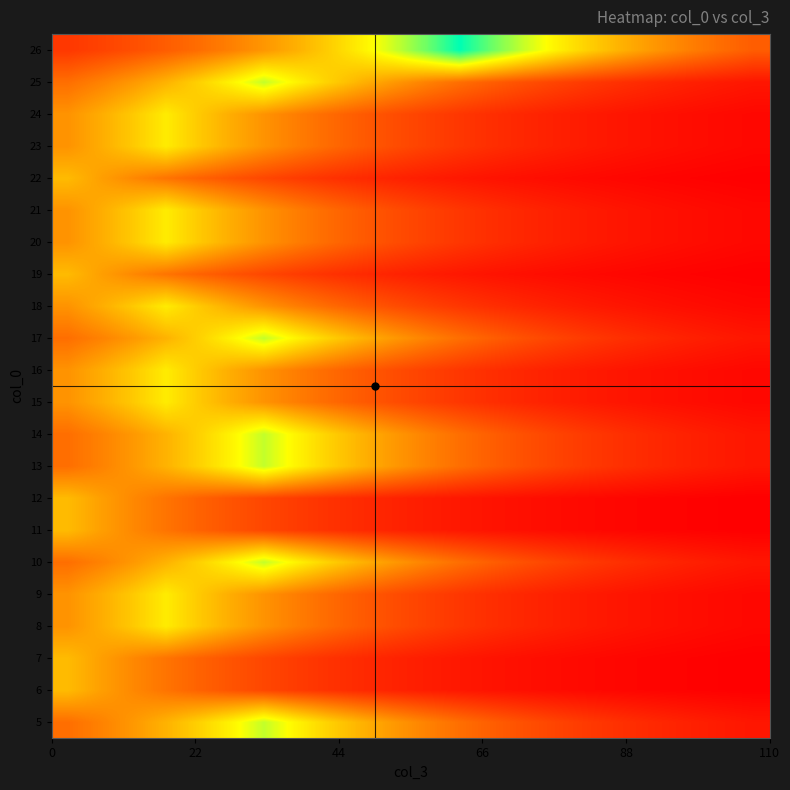

Reading left to right, transcribe all the data shown in this chart.

5: 2.4	2.8	3.3	3.8	4.4	5.2	6.0	5.2	4.4	3.8	3.3	2.8	2.4	2.1	1.8	1.6	1.3	1.2	1.0	0.9	0.7	0.6
6: 4.0	3.4	3.0	2.6	2.2	1.9	1.6	1.4	1.2	1.0	0.9	0.8	0.7	0.6	0.5	0.4	0.4	0.3	0.3	0.2	0.2	0.2
7: 4.0	3.4	3.0	2.6	2.2	1.9	1.6	1.4	1.2	1.0	0.9	0.8	0.7	0.6	0.5	0.4	0.4	0.3	0.3	0.2	0.2	0.2
8: 3.2	3.7	4.3	5.0	4.3	3.7	3.2	2.7	2.4	2.0	1.7	1.5	1.3	1.1	1.0	0.8	0.7	0.6	0.5	0.5	0.4	0.3
9: 3.2	3.7	4.3	5.0	4.3	3.7	3.2	2.7	2.4	2.0	1.7	1.5	1.3	1.1	1.0	0.8	0.7	0.6	0.5	0.5	0.4	0.3
10: 2.4	2.8	3.3	3.8	4.4	5.2	6.0	5.2	4.4	3.8	3.3	2.8	2.4	2.1	1.8	1.6	1.3	1.2	1.0	0.9	0.7	0.6
11: 4.0	3.4	3.0	2.6	2.2	1.9	1.6	1.4	1.2	1.0	0.9	0.8	0.7	0.6	0.5	0.4	0.4	0.3	0.3	0.2	0.2	0.2
12: 4.0	3.4	3.0	2.6	2.2	1.9	1.6	1.4	1.2	1.0	0.9	0.8	0.7	0.6	0.5	0.4	0.4	0.3	0.3	0.2	0.2	0.2
13: 2.4	2.8	3.3	3.8	4.4	5.2	6.0	5.2	4.4	3.8	3.3	2.8	2.4	2.1	1.8	1.6	1.3	1.2	1.0	0.9	0.7	0.6
14: 2.4	2.8	3.3	3.8	4.4	5.2	6.0	5.2	4.4	3.8	3.3	2.8	2.4	2.1	1.8	1.6	1.3	1.2	1.0	0.9	0.7	0.6
15: 3.2	3.7	4.3	5.0	4.3	3.7	3.2	2.7	2.4	2.0	1.7	1.5	1.3	1.1	1.0	0.8	0.7	0.6	0.5	0.5	0.4	0.3
16: 3.2	3.7	4.3	5.0	4.3	3.7	3.2	2.7	2.4	2.0	1.7	1.5	1.3	1.1	1.0	0.8	0.7	0.6	0.5	0.5	0.4	0.3
17: 2.4	2.8	3.3	3.8	4.4	5.2	6.0	5.2	4.4	3.8	3.3	2.8	2.4	2.1	1.8	1.6	1.3	1.2	1.0	0.9	0.7	0.6
18: 3.2	3.7	4.3	5.0	4.3	3.7	3.2	2.7	2.4	2.0	1.7	1.5	1.3	1.1	1.0	0.8	0.7	0.6	0.5	0.5	0.4	0.3
19: 4.0	3.4	3.0	2.6	2.2	1.9	1.6	1.4	1.2	1.0	0.9	0.8	0.7	0.6	0.5	0.4	0.4	0.3	0.3	0.2	0.2	0.2
20: 3.2	3.7	4.3	5.0	4.3	3.7	3.2	2.7	2.4	2.0	1.7	1.5	1.3	1.1	1.0	0.8	0.7	0.6	0.5	0.5	0.4	0.3
21: 3.2	3.7	4.3	5.0	4.3	3.7	3.2	2.7	2.4	2.0	1.7	1.5	1.3	1.1	1.0	0.8	0.7	0.6	0.5	0.5	0.4	0.3
22: 4.0	3.4	3.0	2.6	2.2	1.9	1.6	1.4	1.2	1.0	0.9	0.8	0.7	0.6	0.5	0.4	0.4	0.3	0.3	0.2	0.2	0.2
23: 3.2	3.7	4.3	5.0	4.3	3.7	3.2	2.7	2.4	2.0	1.7	1.5	1.3	1.1	1.0	0.8	0.7	0.6	0.5	0.5	0.4	0.3
24: 3.2	3.7	4.3	5.0	4.3	3.7	3.2	2.7	2.4	2.0	1.7	1.5	1.3	1.1	1.0	0.8	0.7	0.6	0.5	0.5	0.4	0.3
25: 2.4	2.8	3.3	3.8	4.4	5.2	6.0	5.2	4.4	3.8	3.3	2.8	2.4	2.1	1.8	1.6	1.3	1.2	1.0	0.9	0.7	0.6
26: 1.3	1.5	1.8	2.1	2.4	2.8	3.3	3.8	4.4	5.1	5.9	6.9	8.0	6.9	5.9	5.1	4.4	3.8	3.3	2.8	2.4	2.1